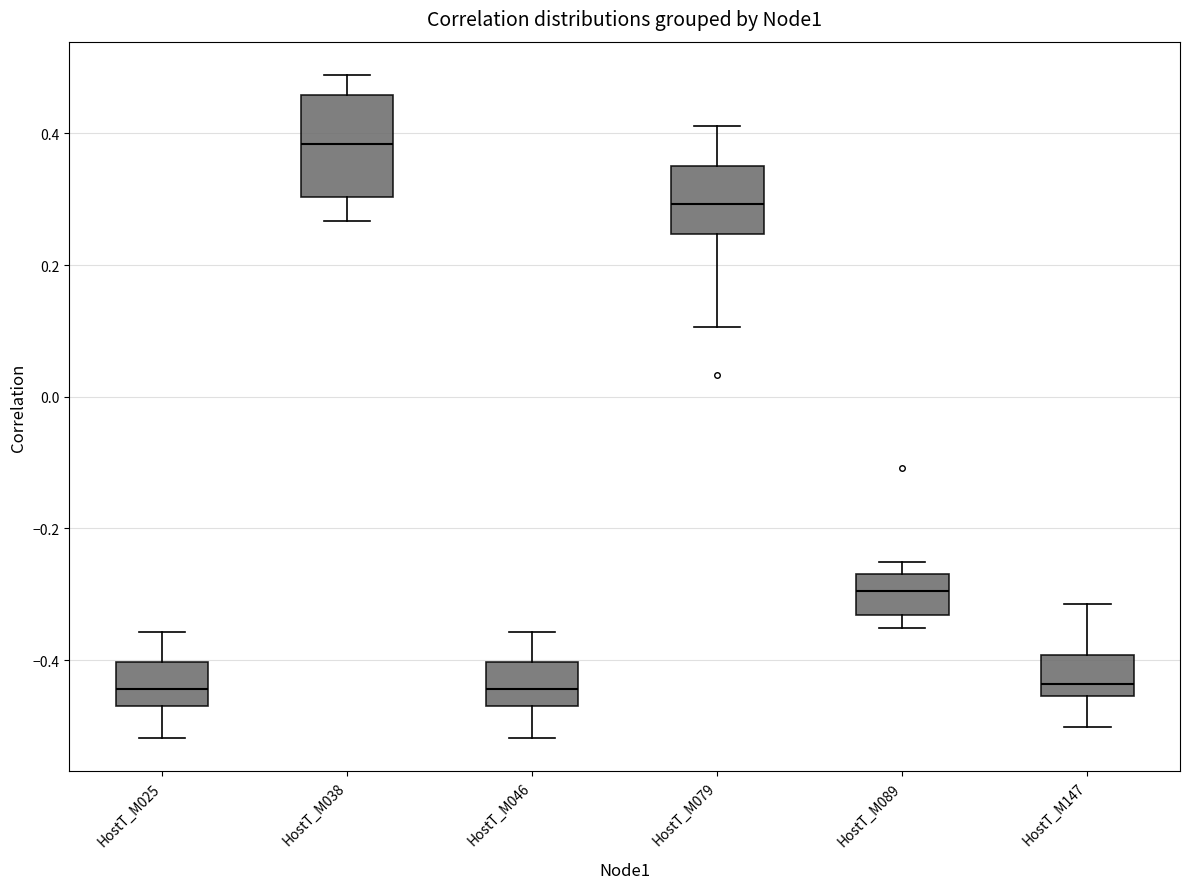

Which box is the tallest, from its lower edge to its upper edge?

HostT_M038